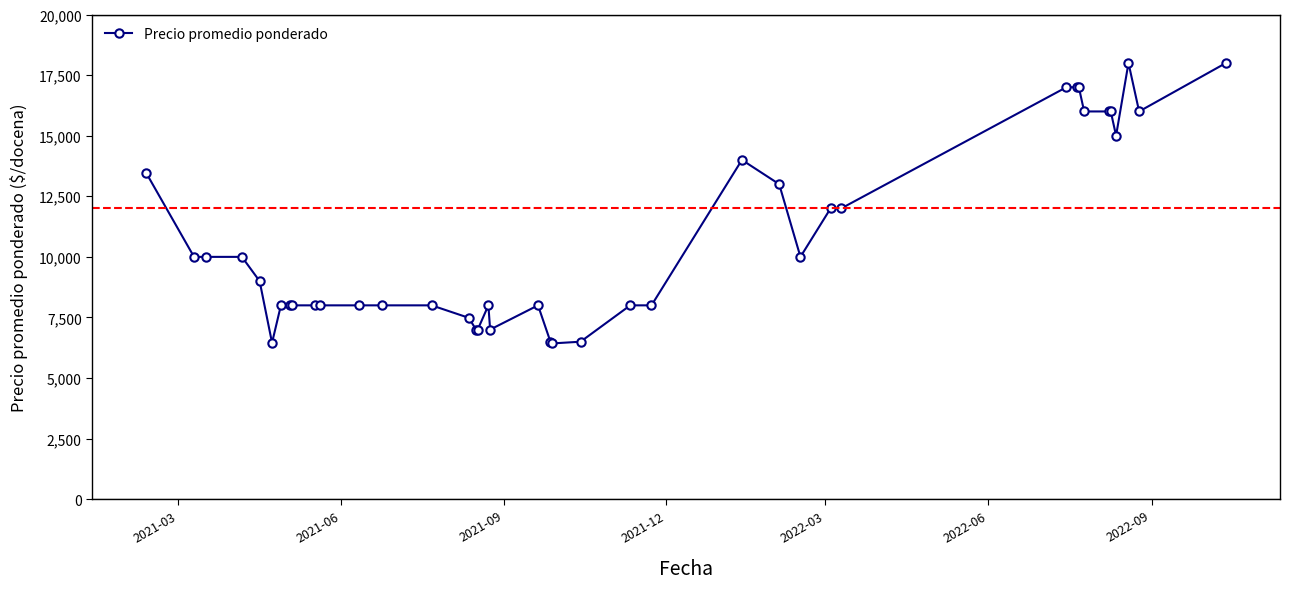

True or false: the data has more than 2 interior local peaks.

True